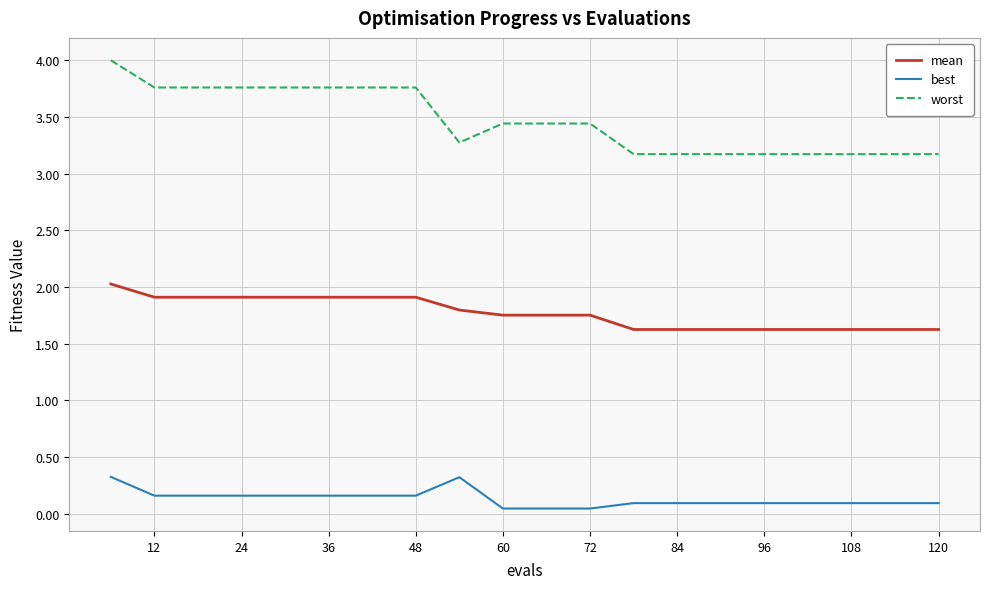

List the series in order of their overall mean, lowest first.

best, mean, worst